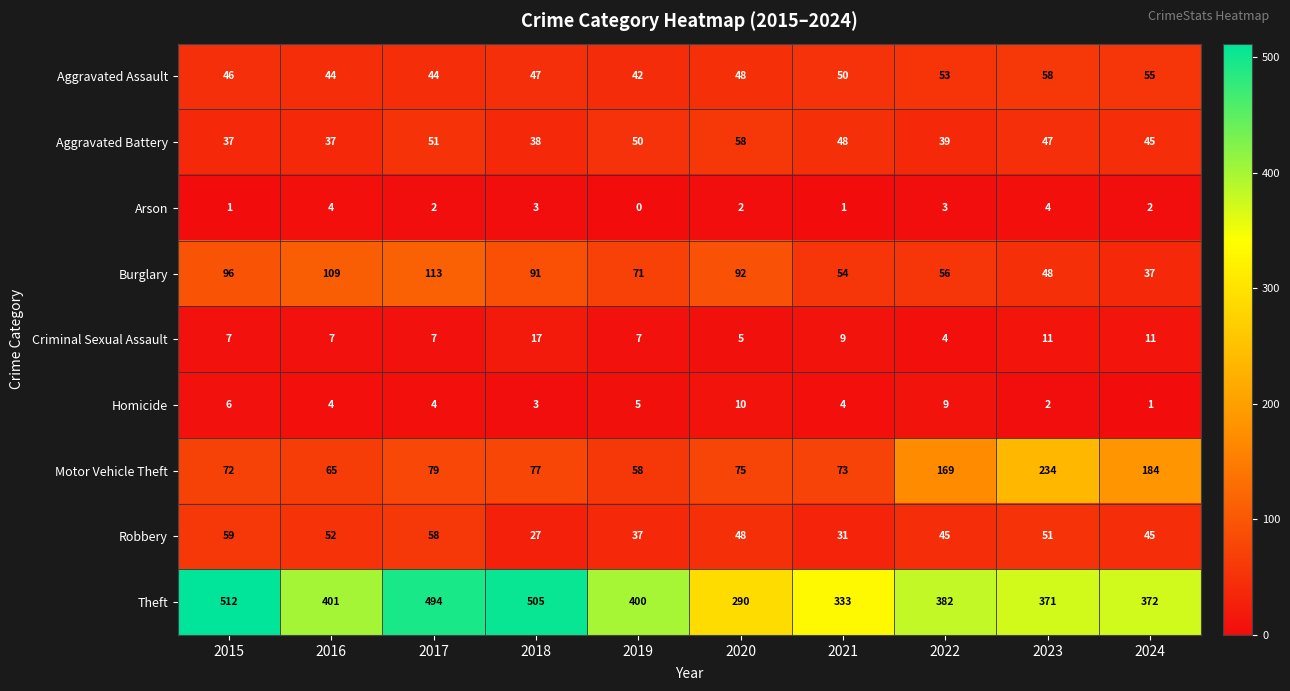

Read the Aggravated Battery value at 2016, to the nearest 5.

35